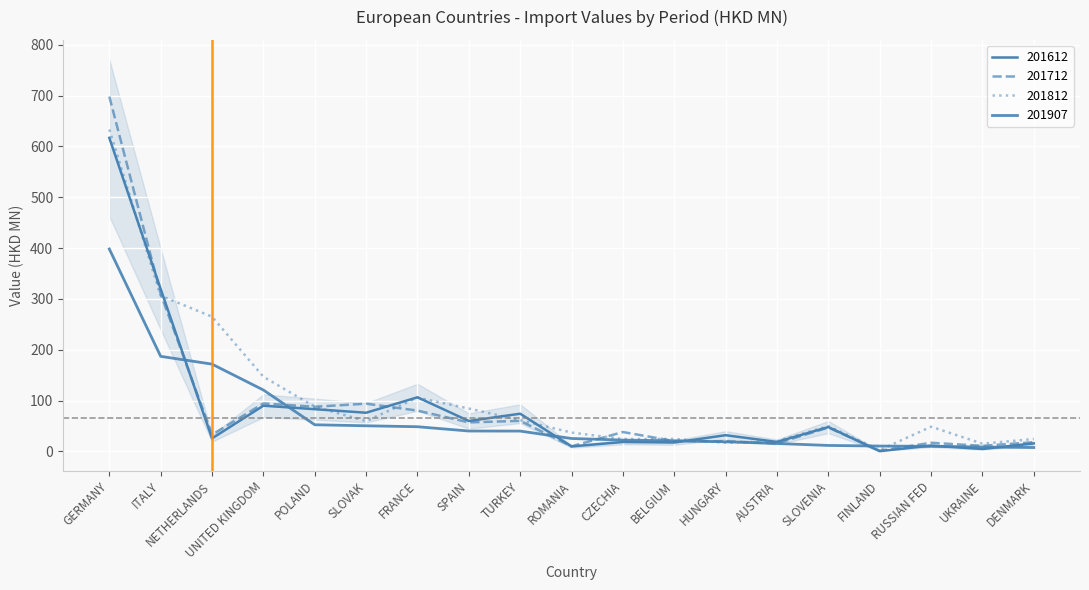

What is the maximum value for 201612?

616.7